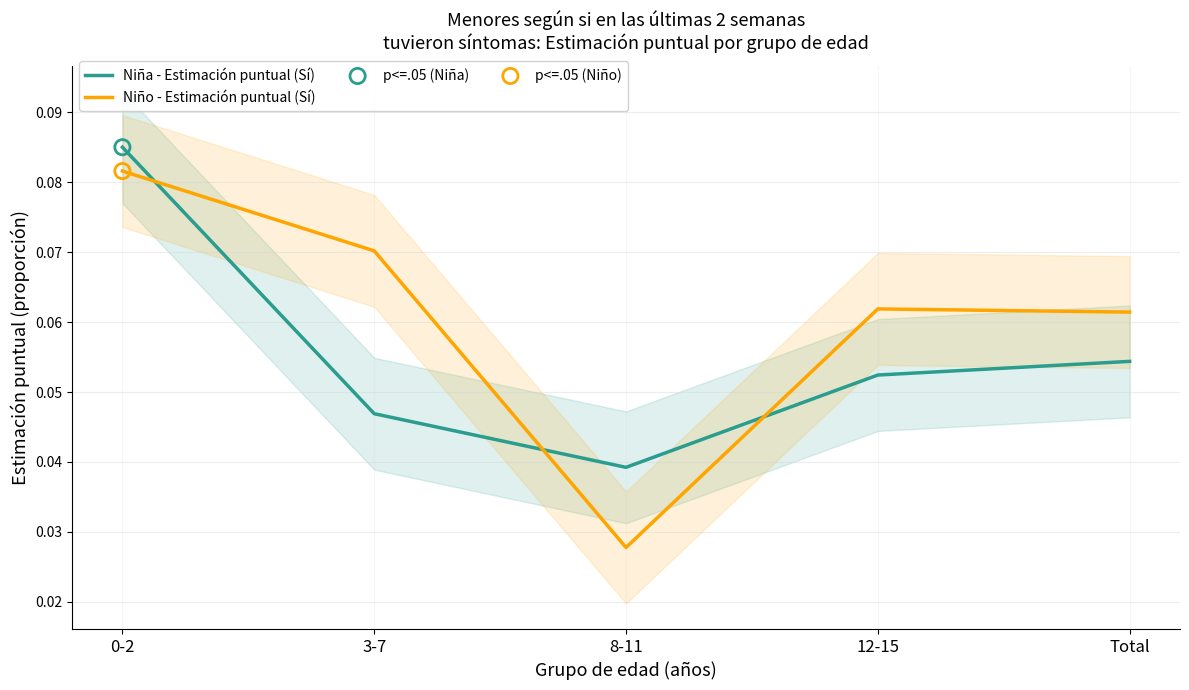

Which series has the largest total across all categories?

Niño - Estimación puntual (Sí)